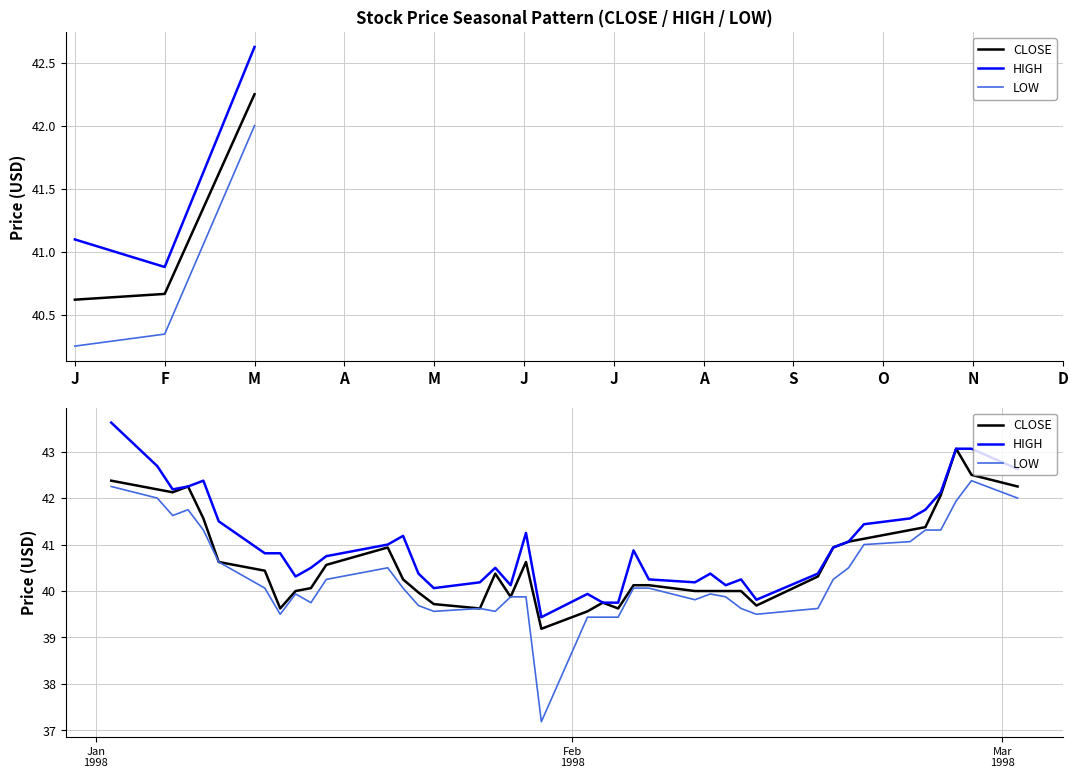

Which series has the widest spread of values?

LOW